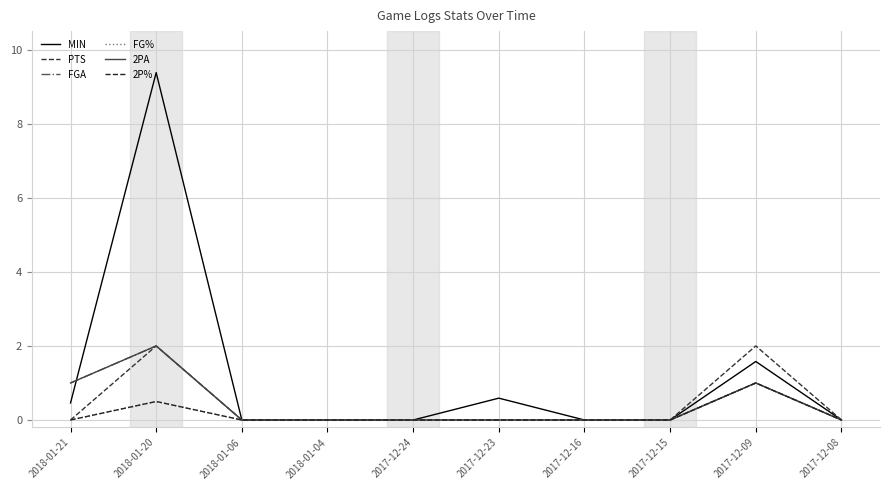

In FG%, how many points are higher than both neighbors (excluding endpoints)?

2